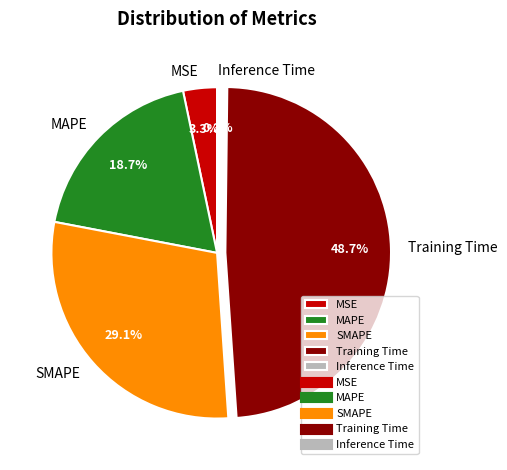

Is it true that Training Time is 39% of the pie?

False